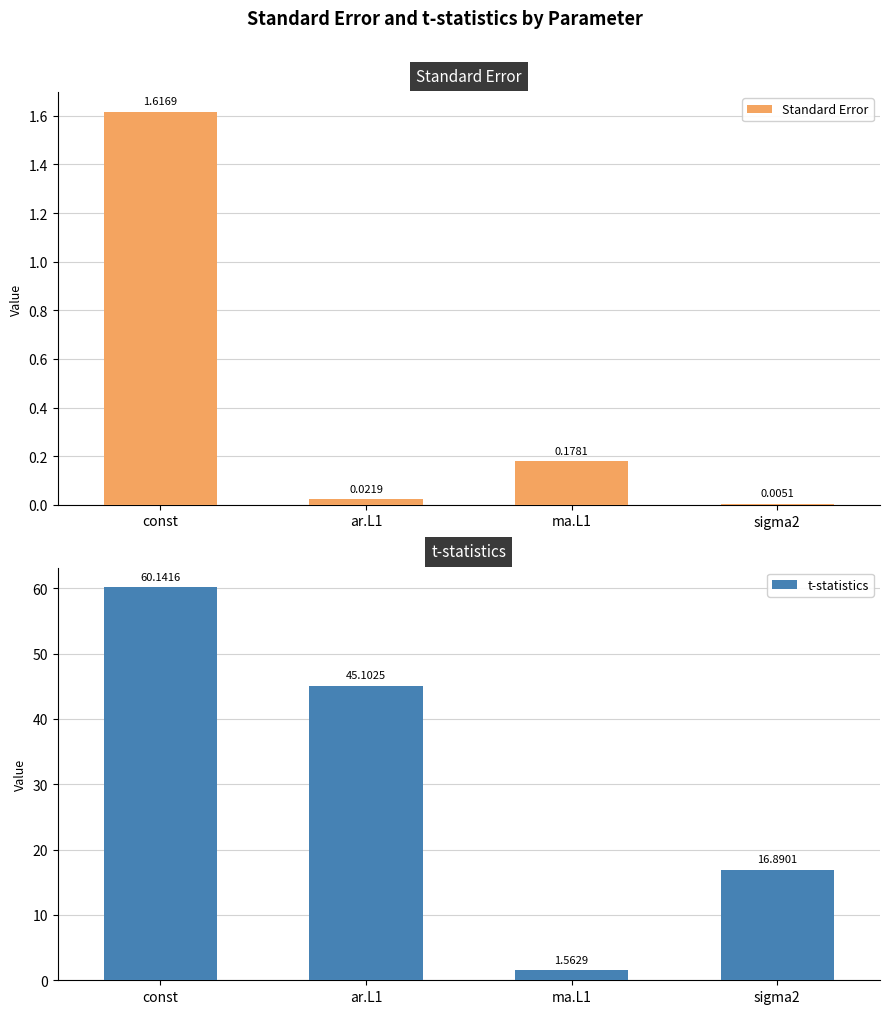

Between ma.L1 and ar.L1, which is larger?

ma.L1